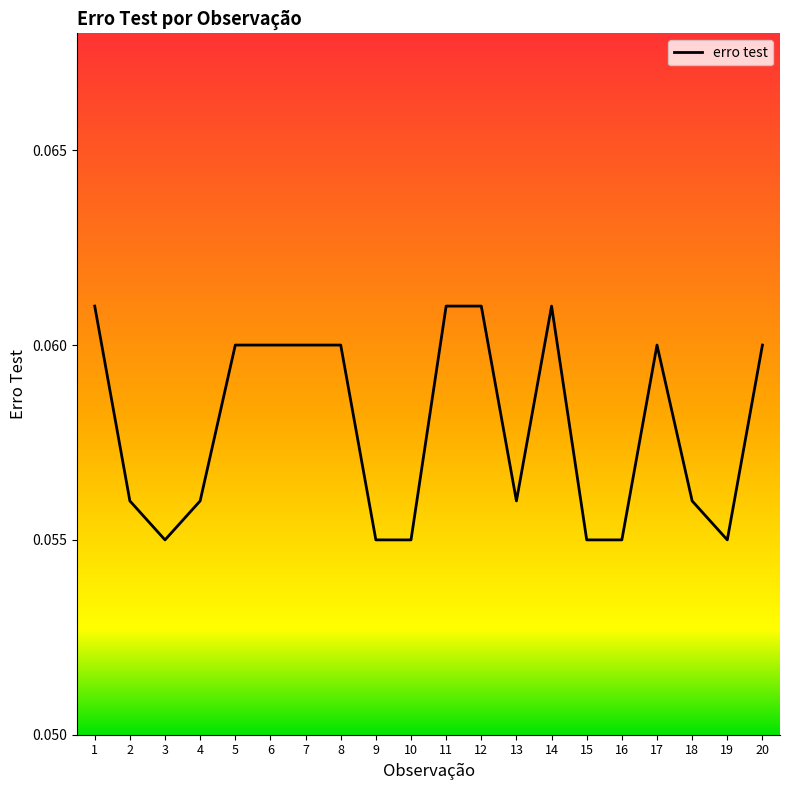

The value at 1 is 0.0. True or false?

False